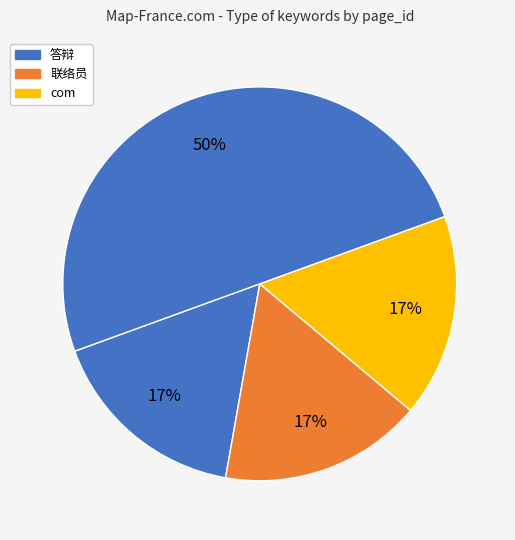

Count the number of slices in the pie.

4